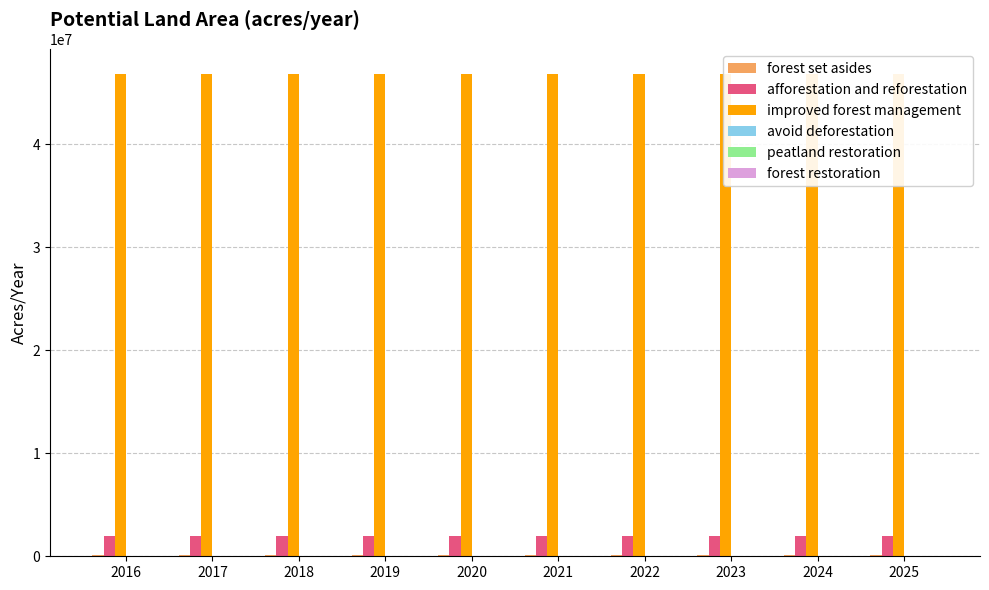

At which category does the chart reach its peak across all series?

2016